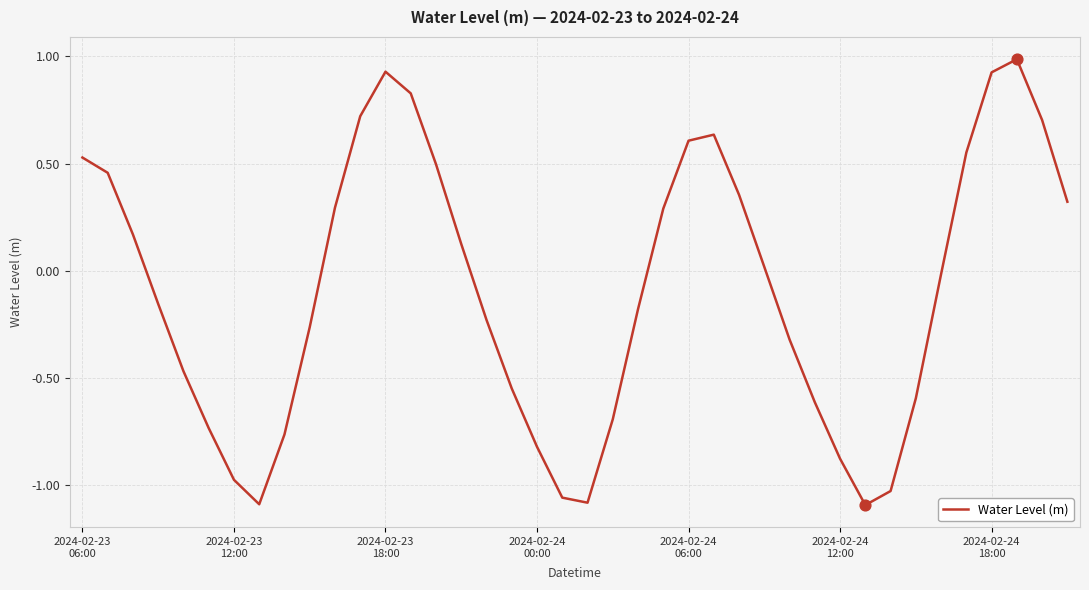

What is the difference between the maximum and minimum values?

2.1